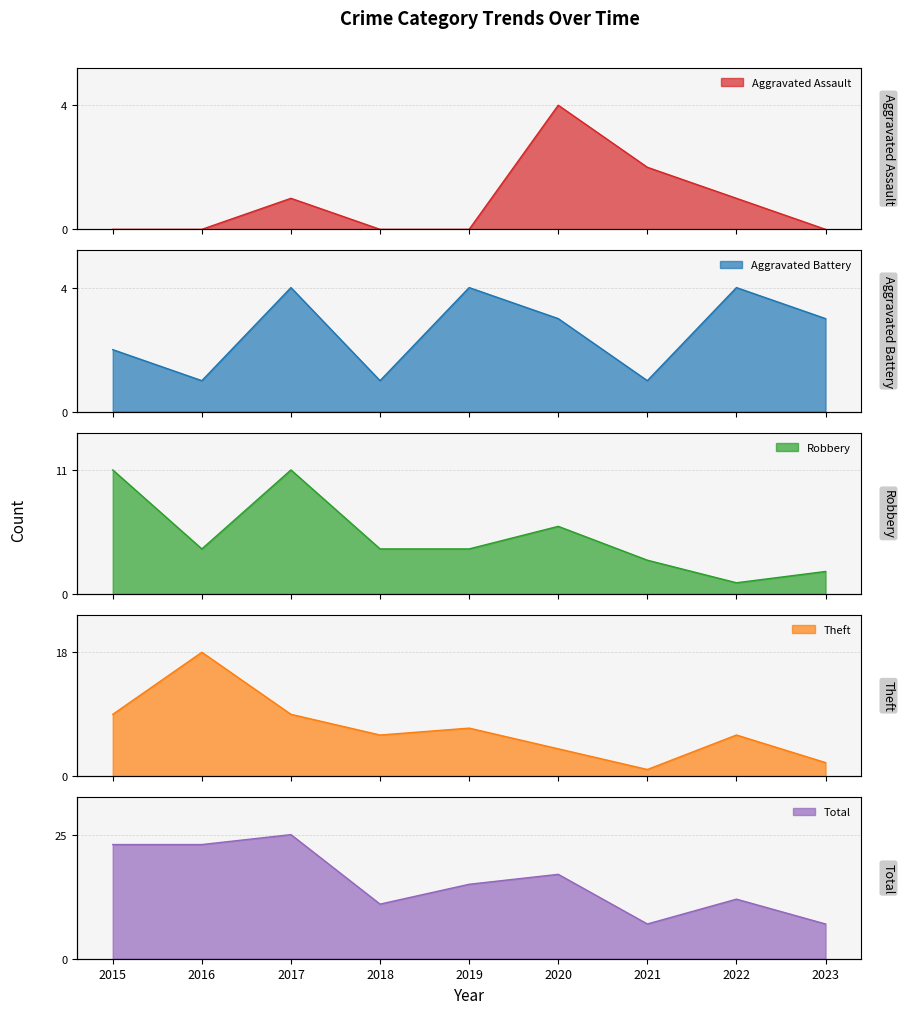

Reading left to right, what are all the values shown in this chart?

Aggravated Assault: 2015=0	2016=0	2017=1	2018=0	2019=0	2020=4	2021=2	2022=1	2023=0
Aggravated Battery: 2015=2	2016=1	2017=4	2018=1	2019=4	2020=3	2021=1	2022=4	2023=3
Robbery: 2015=11	2016=4	2017=11	2018=4	2019=4	2020=6	2021=3	2022=1	2023=2
Theft: 2015=9	2016=18	2017=9	2018=6	2019=7	2020=4	2021=1	2022=6	2023=2
Total: 2015=23	2016=23	2017=25	2018=11	2019=15	2020=17	2021=7	2022=12	2023=7